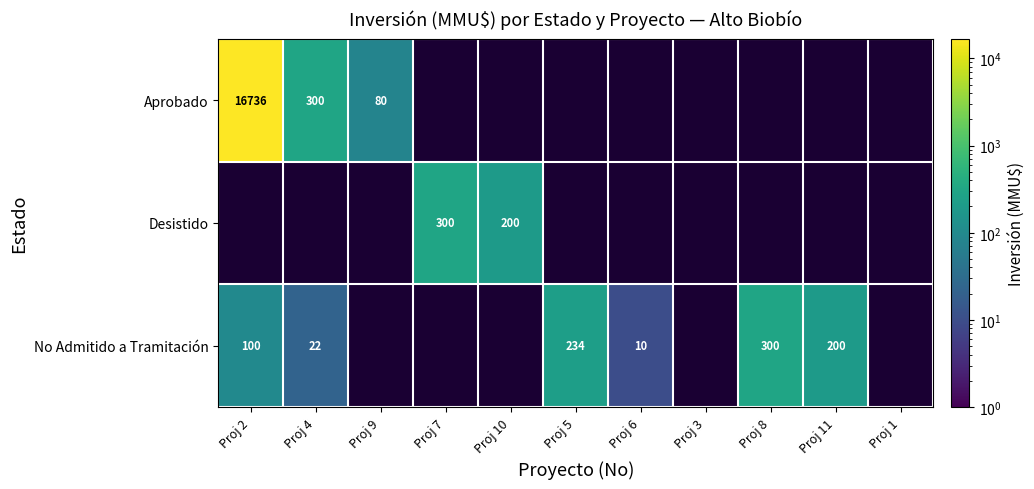

At how many categories does at least one series exceed 10298?

1